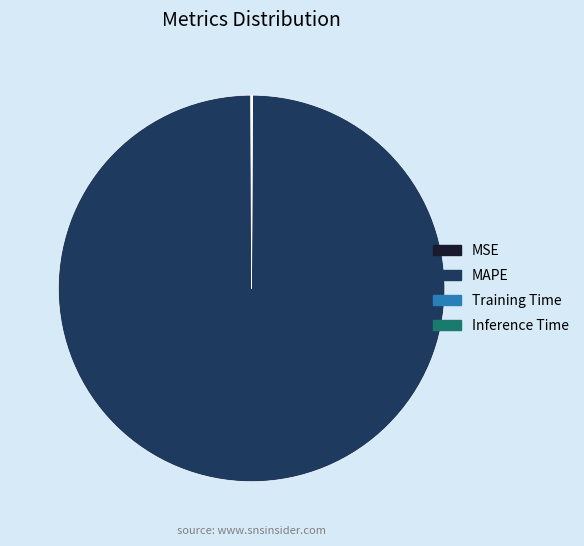

True or false: MAPE accounts for 100% of the total.

True